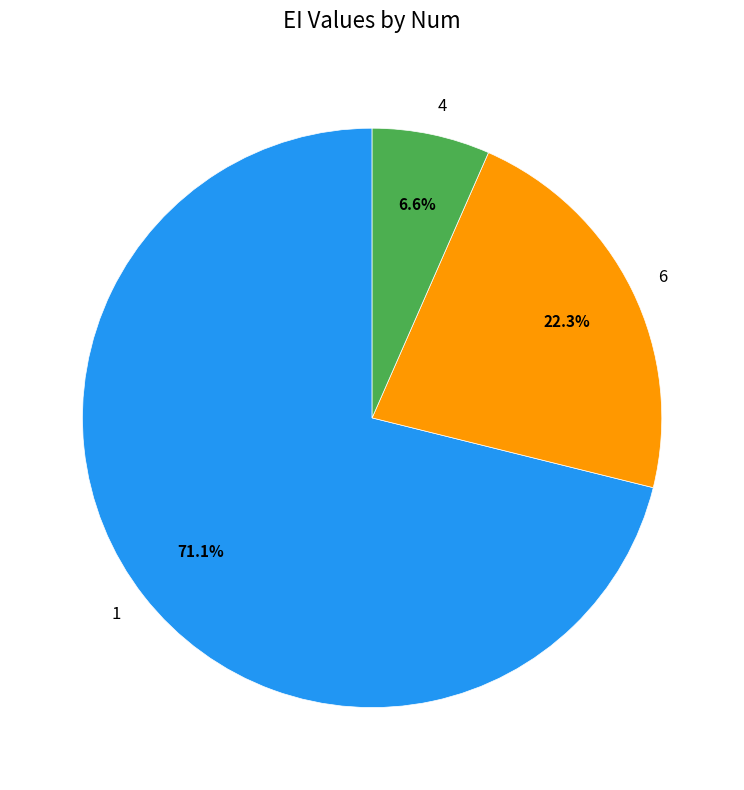

Which slice represents more than half of the pie?

1